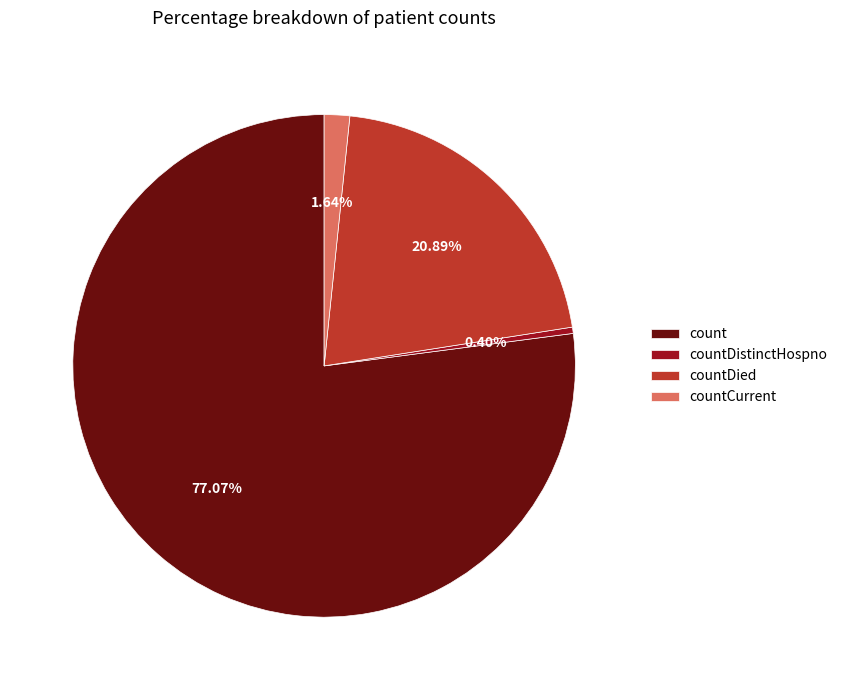

To the nearest percent, what is the average slice percentage?

25%